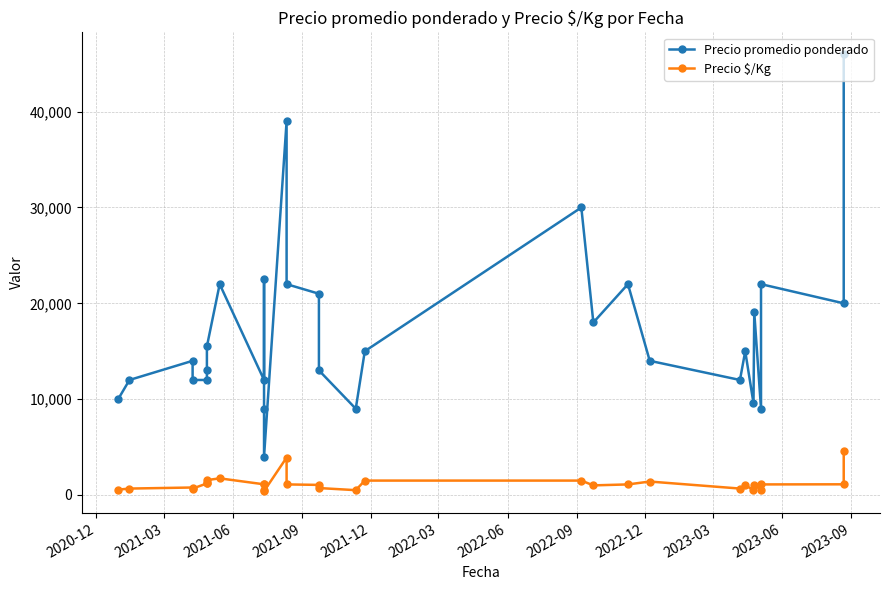

True or false: Precio $/Kg and Precio promedio ponderado intersect in this chart.

False